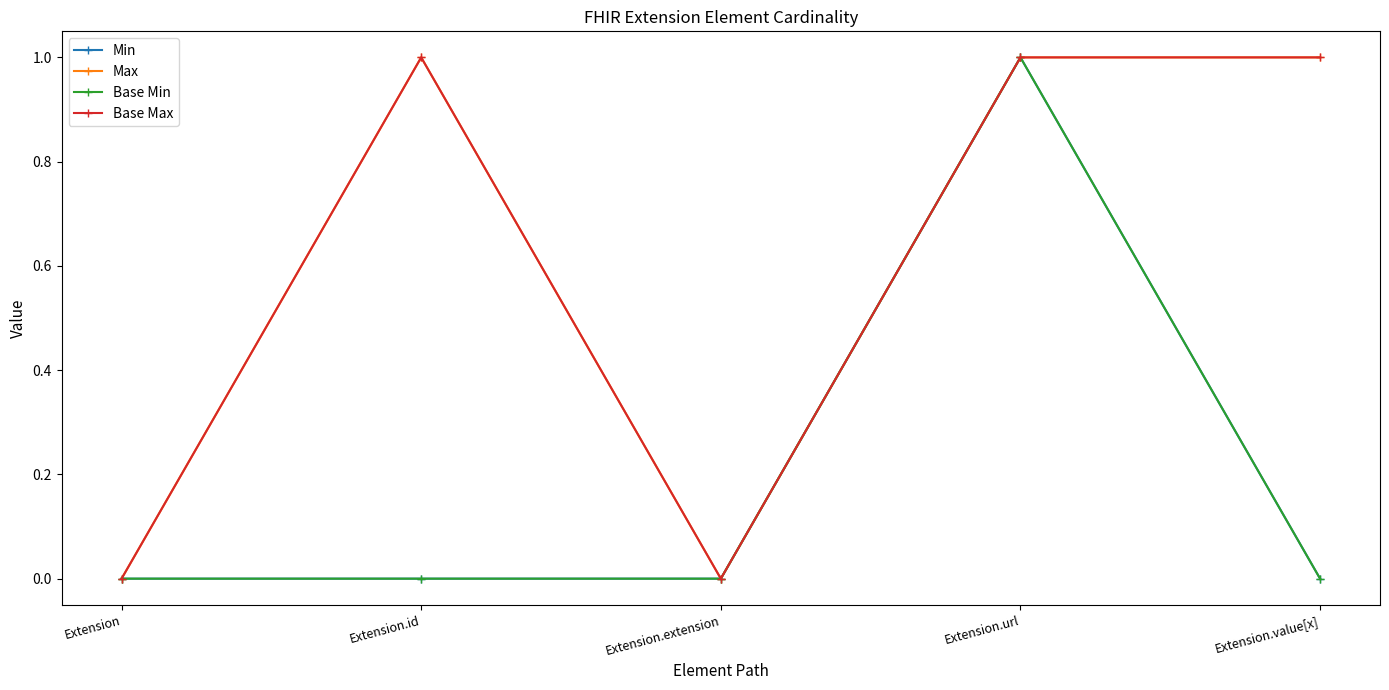

What is the difference between the maximum and second lowest values in the Max series?

1